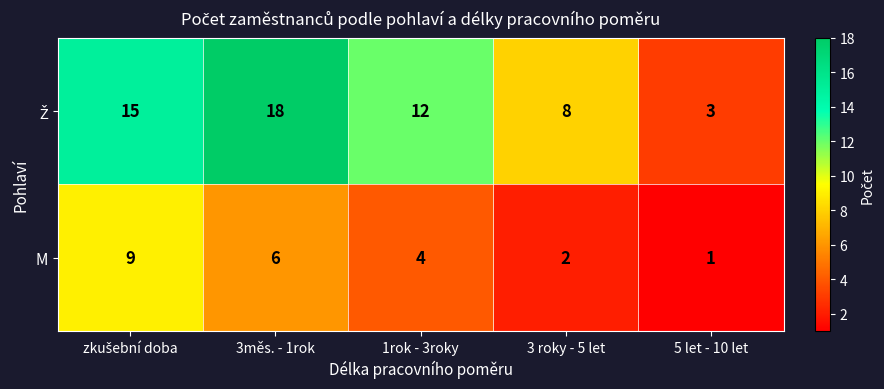

At which category does the chart reach its peak across all series?

3měs. - 1rok